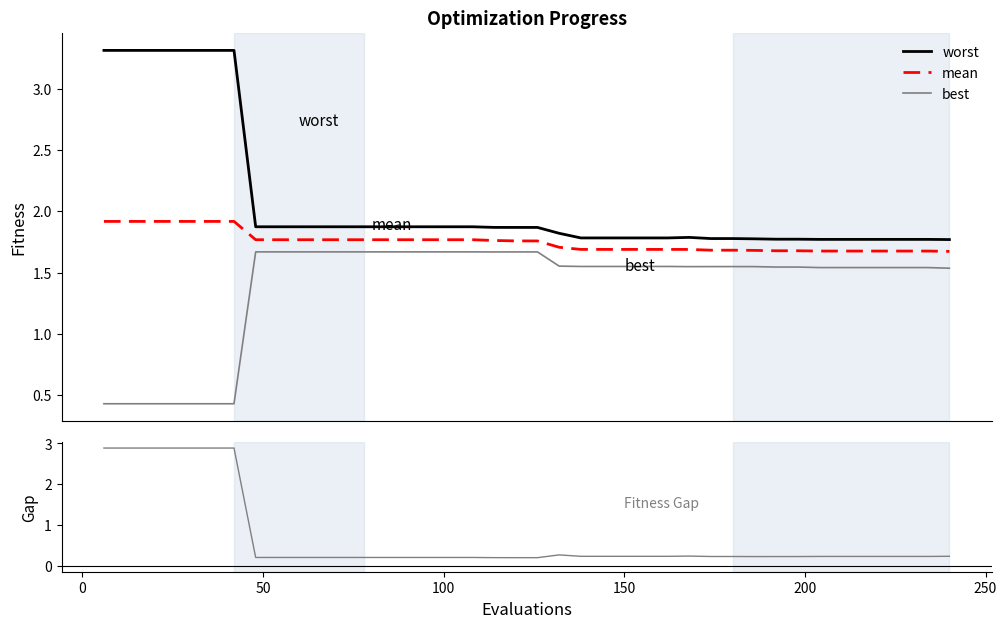

True or false: worst and best intersect in this chart.

False